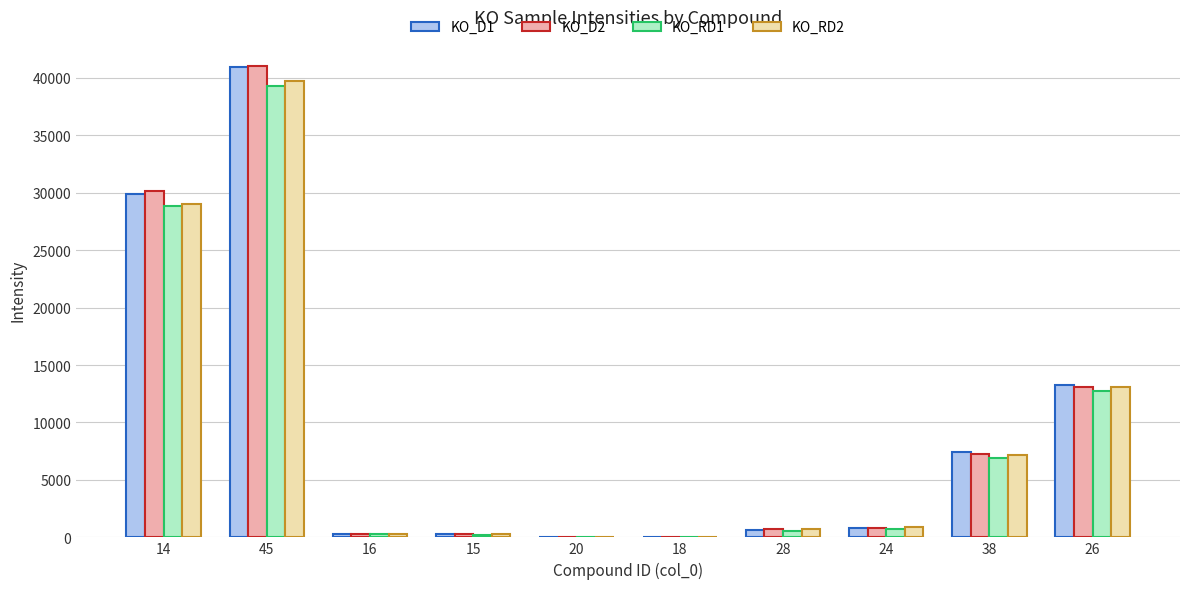

What is the sum of all KO_RD1 values?

89595.8